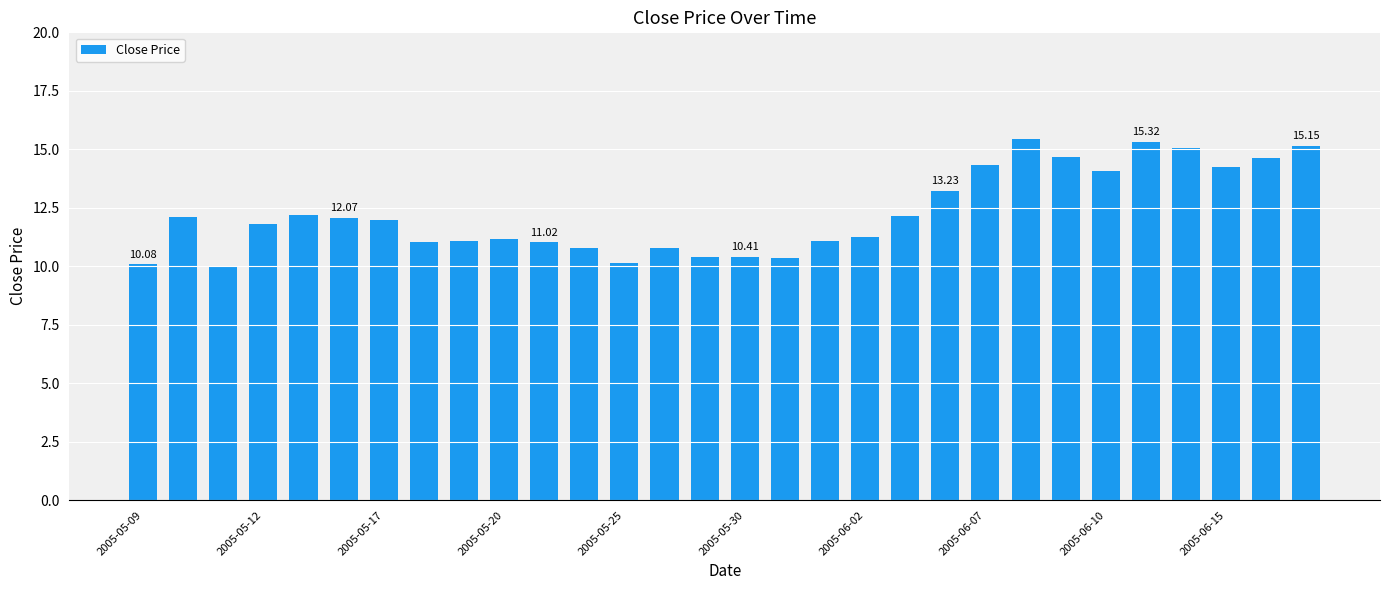

What is the difference between the maximum and minimum values?

5.5